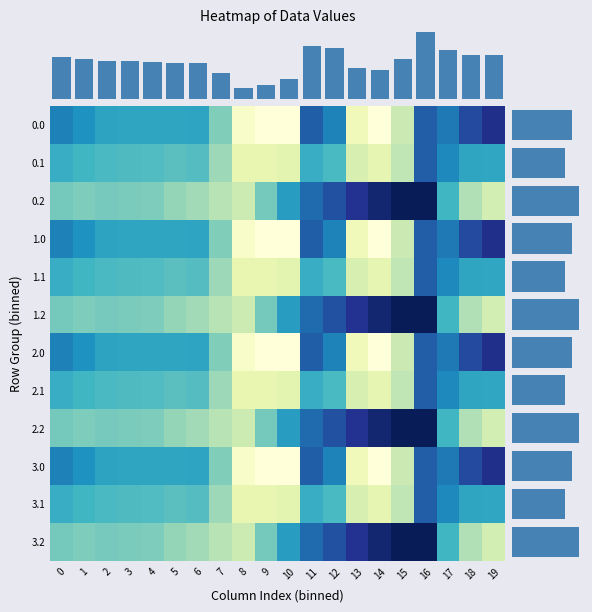

Reading left to right, transcribe all the data shown in this chart.

0.0: 482.0	449.5	410.3	404.4	404.9	403.8	408.0	270.7	35.0	-0.0	-0.0	544.3	477.2	70.2	0.3	172.8	545.4	494.8	586.7	649.2
0.1: 384.6	361.1	347.9	342.7	339.6	325.7	332.2	234.9	102.3	104.8	114.0	384.7	350.8	141.2	105.5	190.4	547.3	466.6	405.4	400.2
0.2: 287.1	272.7	285.5	281.0	274.4	245.0	228.8	199.0	169.5	288.5	423.5	520.6	571.2	640.4	687.4	725.8	726.6	362.4	210.0	151.0
1.0: 482.0	449.5	410.3	404.4	404.9	403.8	408.0	270.7	35.0	-0.0	-0.0	544.3	477.2	70.2	0.3	172.8	545.4	494.8	586.7	649.2
1.1: 384.6	361.1	347.9	342.7	339.6	325.7	332.2	234.9	102.3	104.8	114.0	384.7	350.8	141.2	105.5	190.4	547.3	466.6	405.4	400.2
1.2: 287.1	272.7	285.5	281.0	274.4	245.0	228.8	199.0	169.5	288.5	423.5	520.6	571.2	640.4	687.4	725.8	726.6	362.4	210.0	151.0
2.0: 482.0	449.5	410.3	404.4	404.9	403.8	408.0	270.7	35.0	-0.0	-0.0	544.3	477.2	70.2	0.3	172.8	545.4	494.8	586.7	649.2
2.1: 384.6	361.1	347.9	342.7	339.6	325.7	332.2	234.9	102.3	104.8	114.0	384.7	350.8	141.2	105.5	190.4	547.3	466.6	405.4	400.2
2.2: 287.1	272.7	285.5	281.0	274.4	245.0	228.8	199.0	169.5	288.5	423.5	520.6	571.2	640.4	687.4	725.8	726.6	362.4	210.0	151.0
3.0: 482.0	449.5	410.3	404.4	404.9	403.8	408.0	270.7	35.0	-0.0	-0.0	544.3	477.2	70.2	0.3	172.8	545.4	494.8	586.7	649.2
3.1: 384.6	361.1	347.9	342.7	339.6	325.7	332.2	234.9	102.3	104.8	114.0	384.7	350.8	141.2	105.5	190.4	547.3	466.6	405.4	400.2
3.2: 287.1	272.7	285.5	281.0	274.4	245.0	228.8	199.0	169.5	288.5	423.5	520.6	571.2	640.4	687.4	725.8	726.6	362.4	210.0	151.0